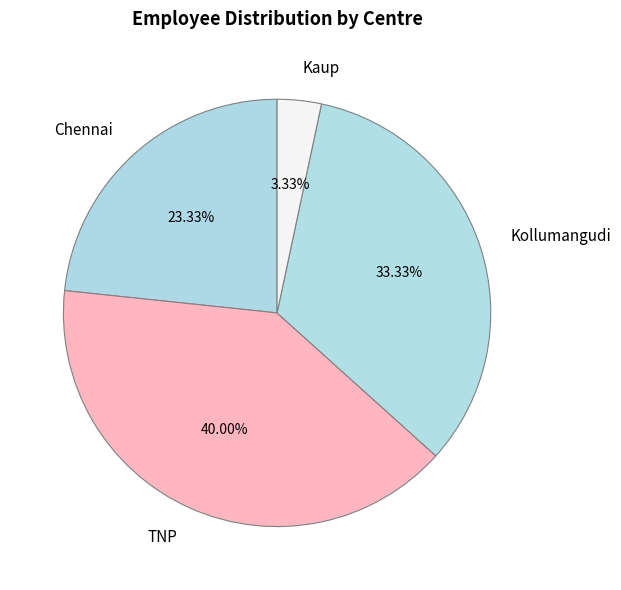

What is the largest slice in the pie chart?

TNP